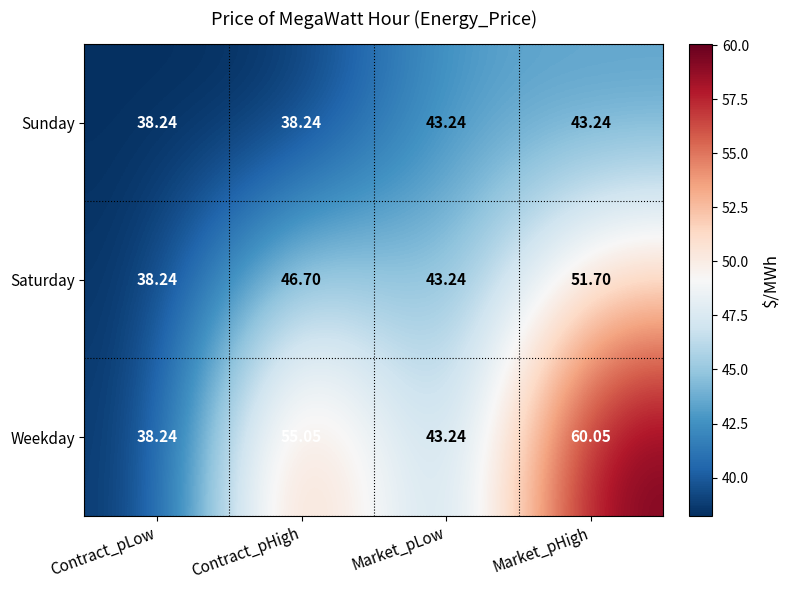

At which category is the sum across all series the highest?

Market_pHigh